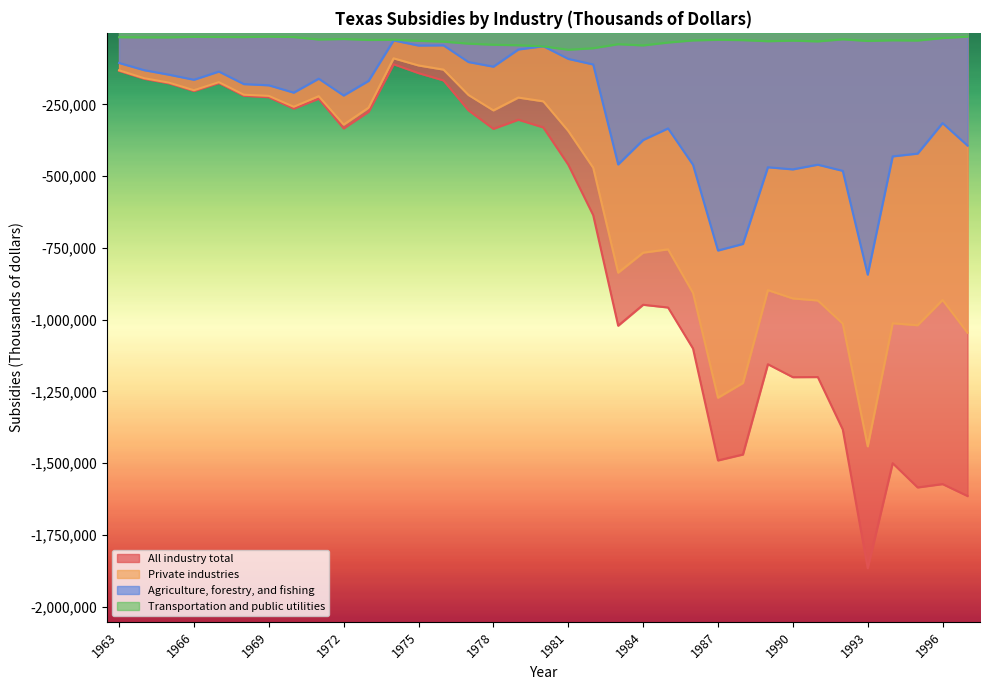

Where is the first local minimum for Agriculture, forestry, and fishing?

1966